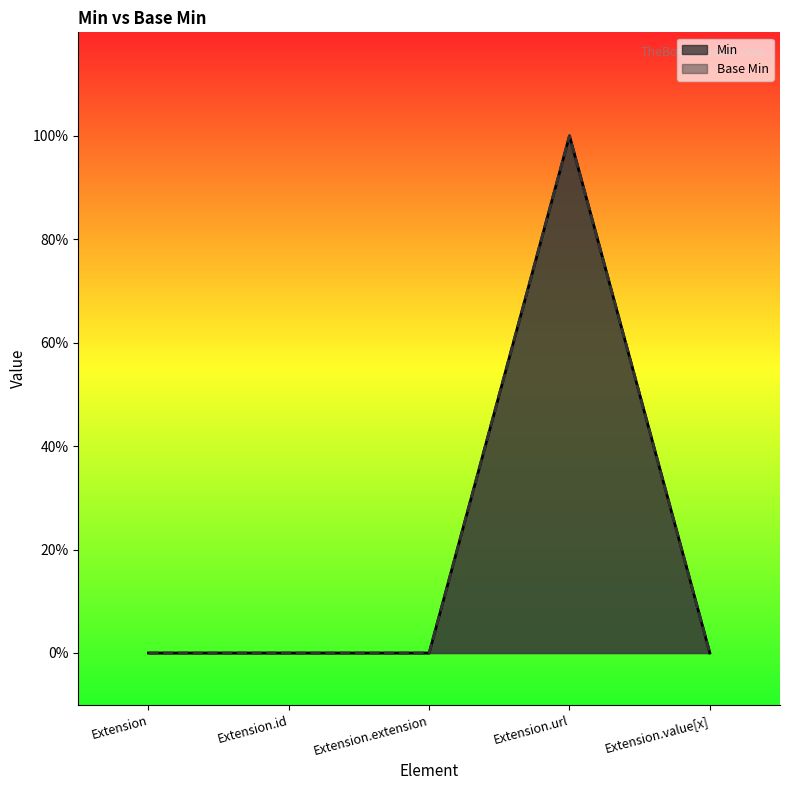

What position from the right is Extension.url?

2